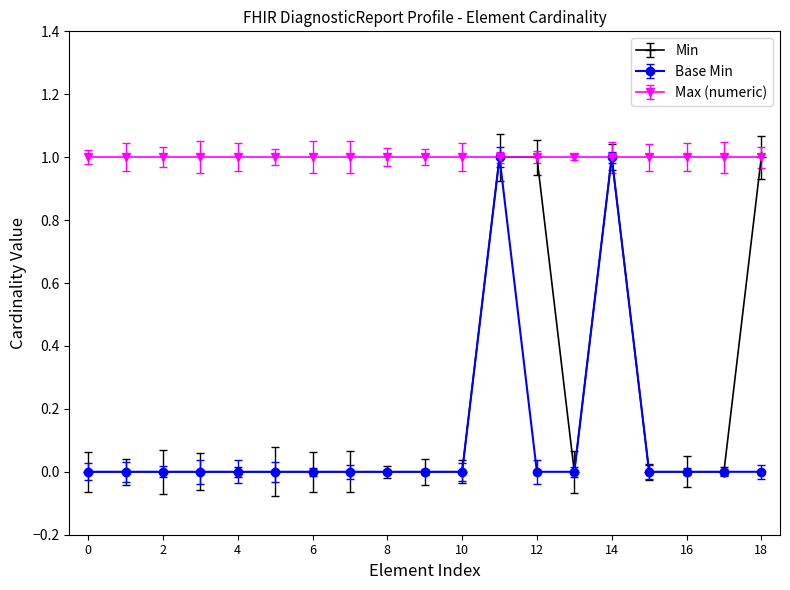

What is the average value of the Max (numeric) series?

1